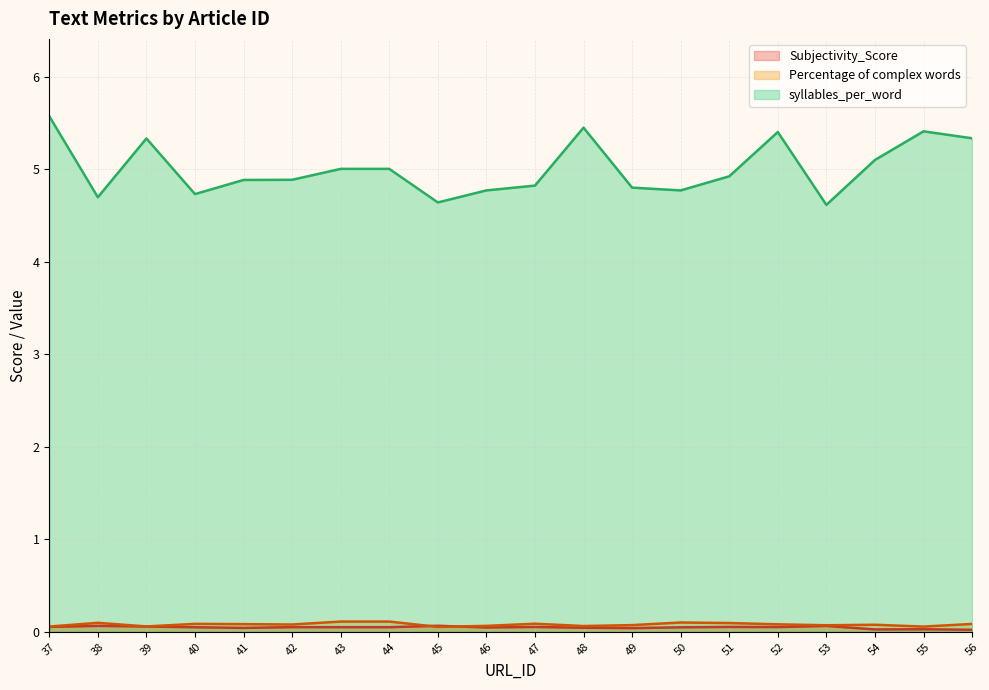

What value does the syllables_per_word series have at 42?

4.9